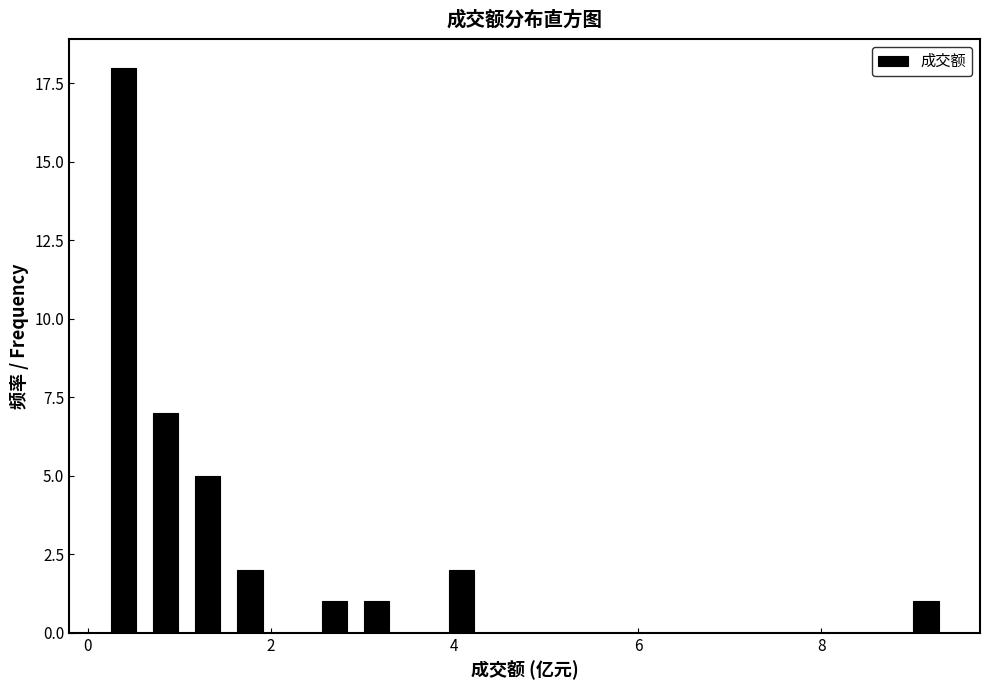

Around what value on the x-axis is the tallest bar? Give the approximate position of its centre, as read against the axis.

0.4